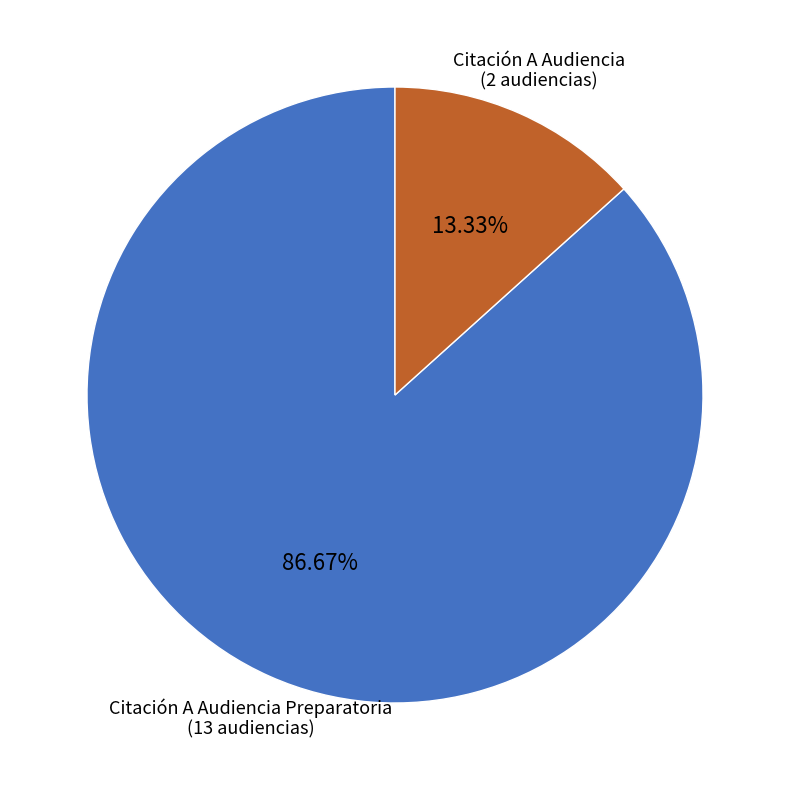

To the nearest percent, what is the average slice percentage?

50%